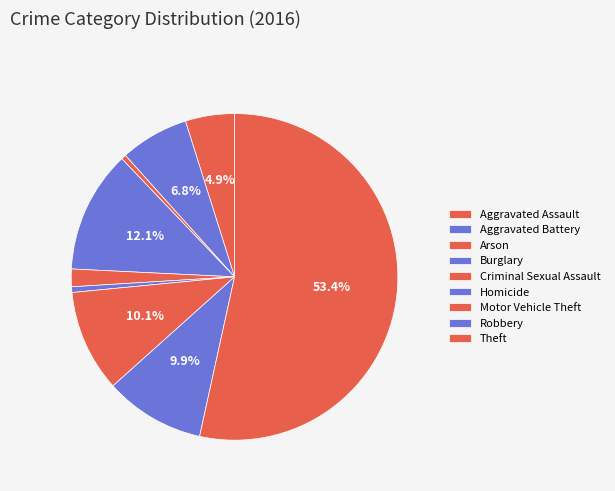

Does Theft represent more than half of the total?

Yes